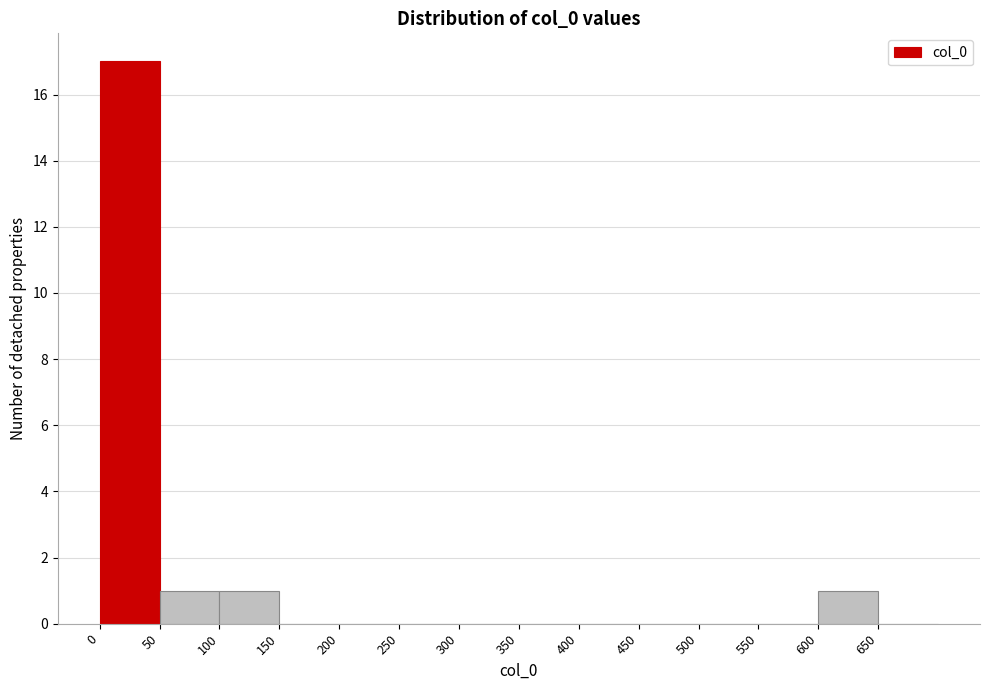

Reading left to right, list every bar in this chart as the range it spans on the x-axis followed by its height. The values are not printed on the chart, so give them approximately, as read against the axis.

0 to 50: 17
50 to 100: 1
100 to 150: 1
150 to 200: 0
200 to 250: 0
250 to 300: 0
300 to 350: 0
350 to 400: 0
400 to 450: 0
450 to 500: 0
500 to 550: 0
550 to 600: 0
600 to 650: 1
650 to 700: 0